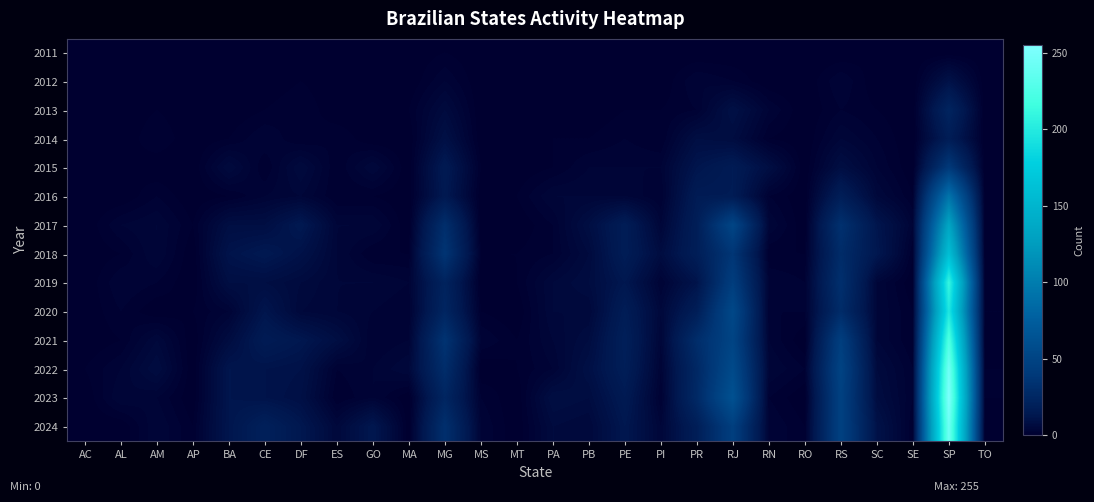

At which category does the chart reach its peak across all series?

SP